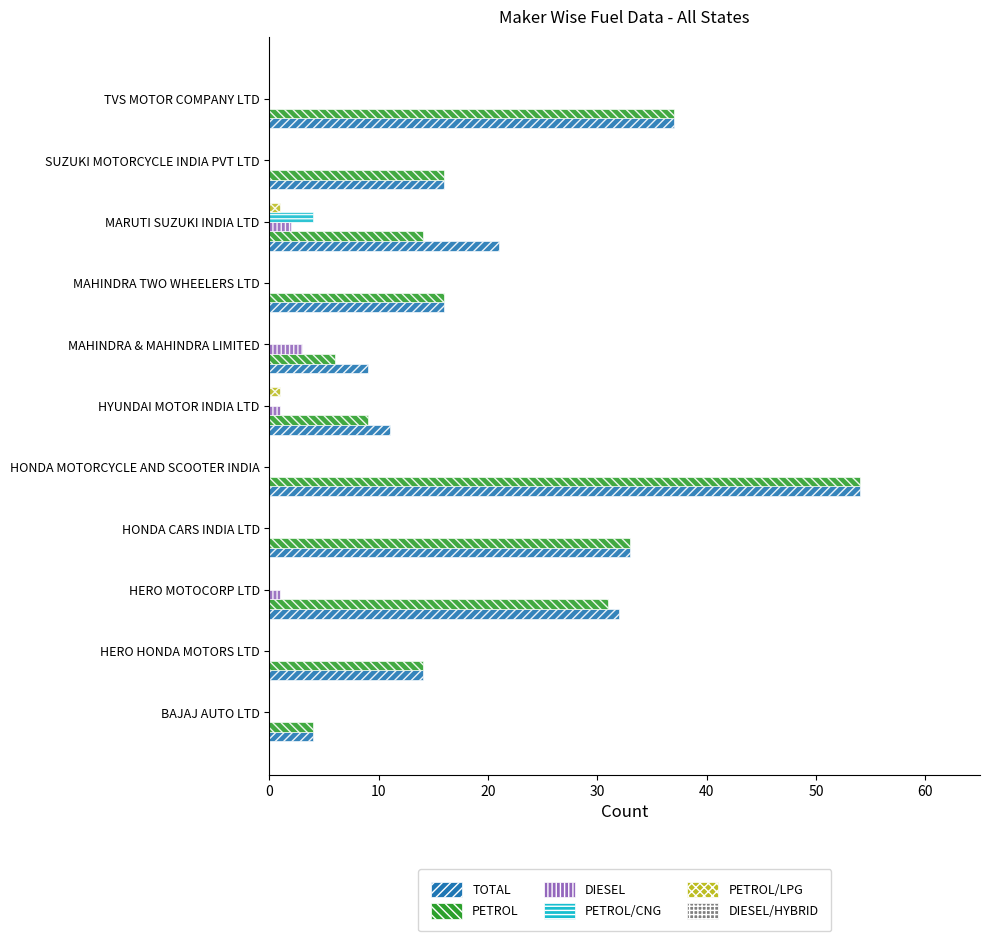

Which series changed the most between MAHINDRA & MAHINDRA LIMITED and MARUTI SUZUKI INDIA LTD?

TOTAL